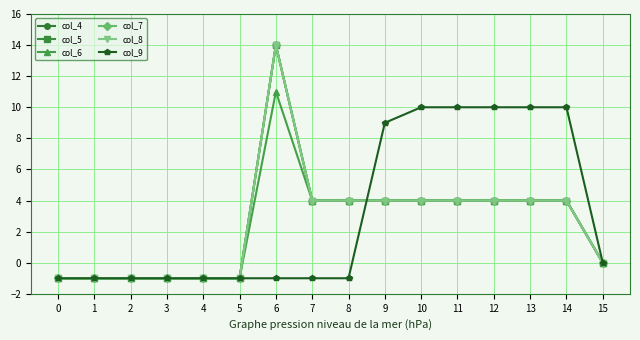

Does the chart have visible grid lines?

Yes